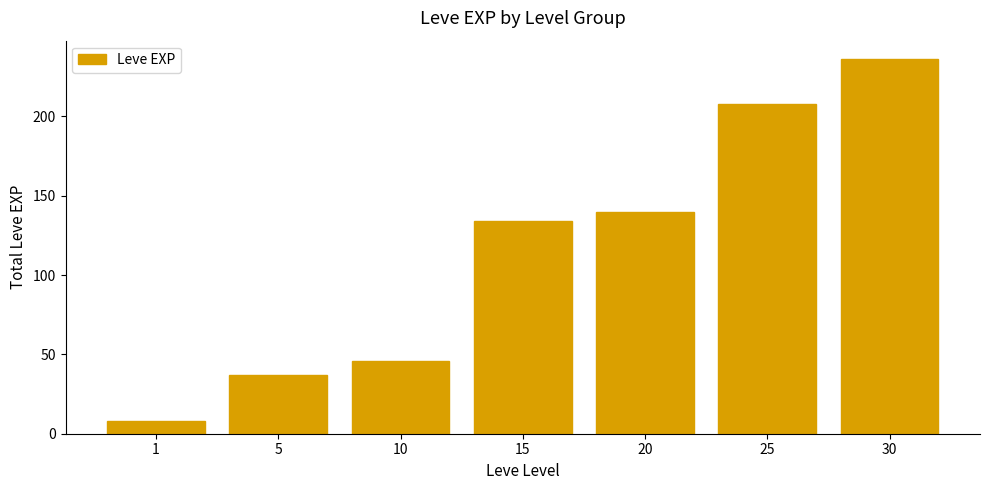

At which label is the value closest to 122?

15